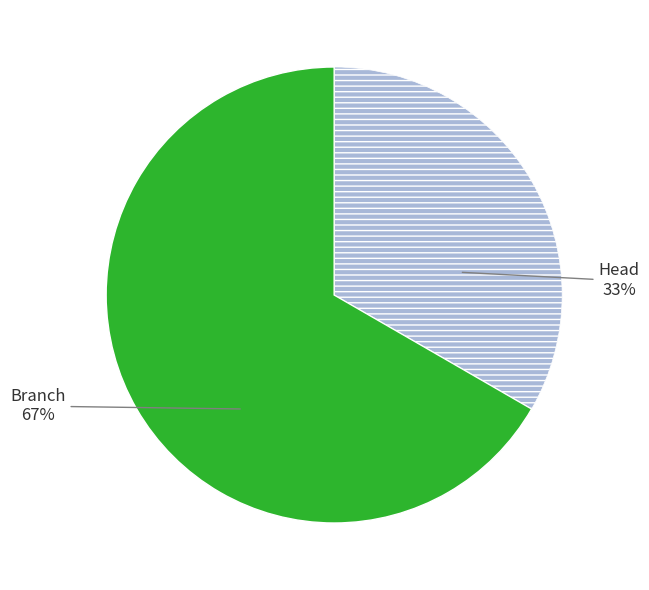

Does any single category account for the majority?

Yes